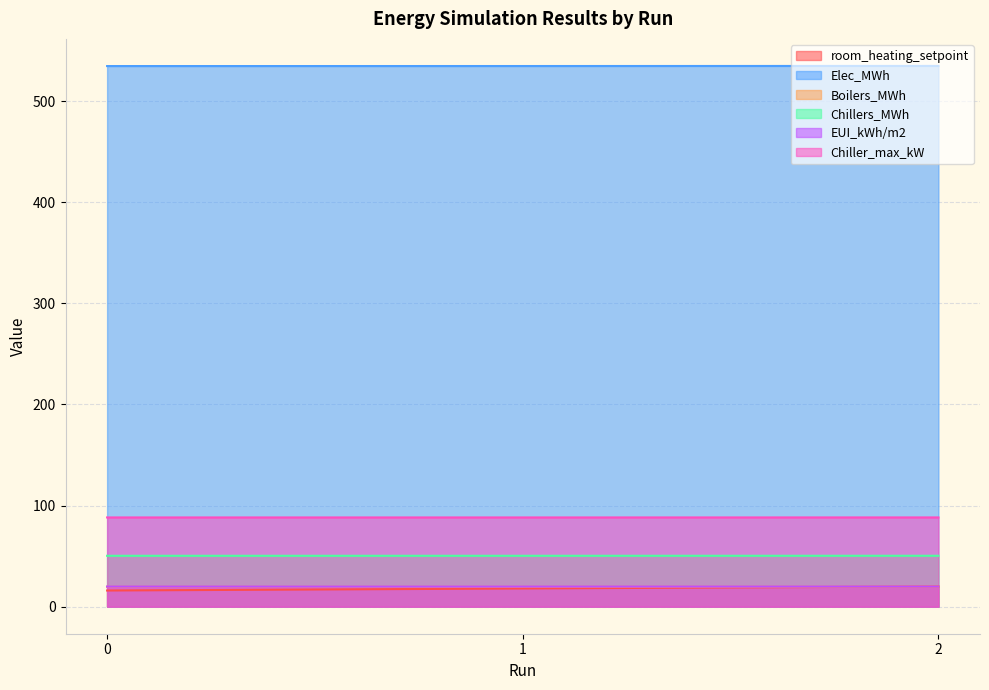

What is the difference between the room_heating_setpoint values at 2 and 0?

4.0